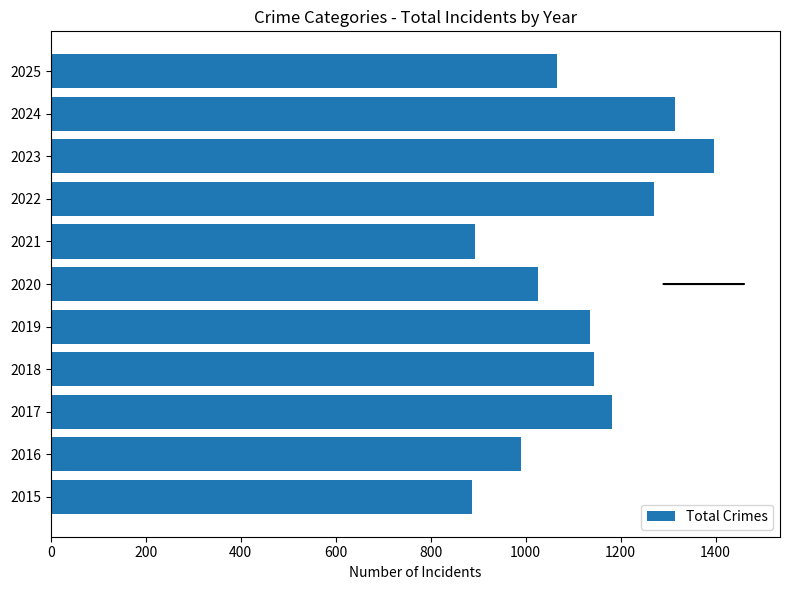

The chart shows a value of 1826 at 2018. True or false?

False